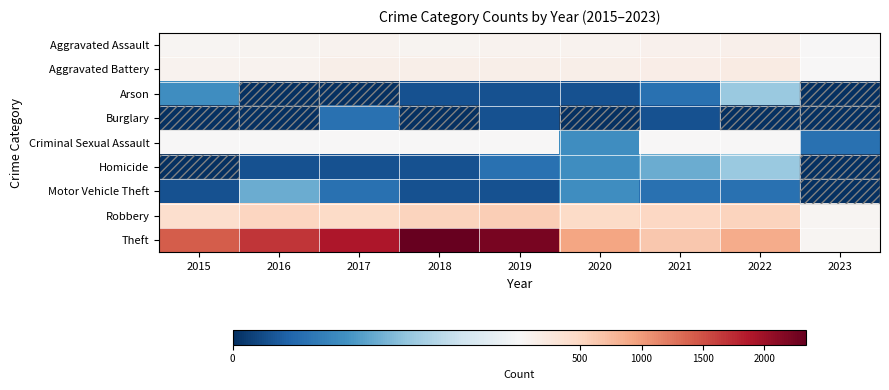

What is the greatest value displayed?

2341